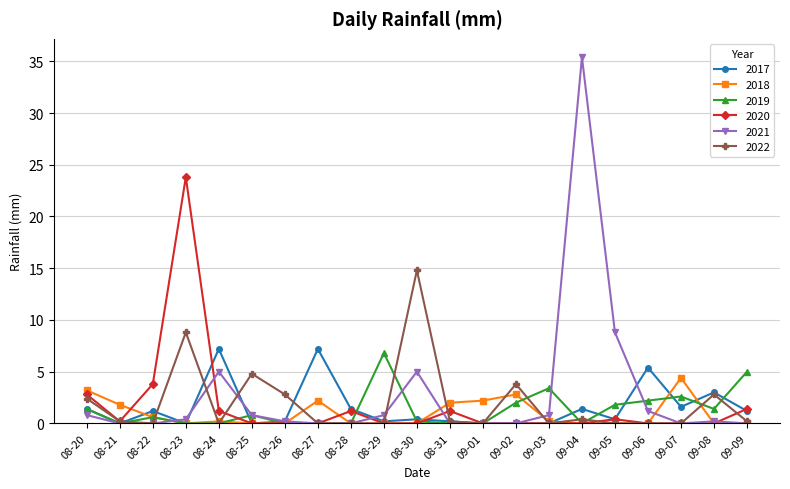

The value of 2020 at 08-27 is 10.4. True or false?

False